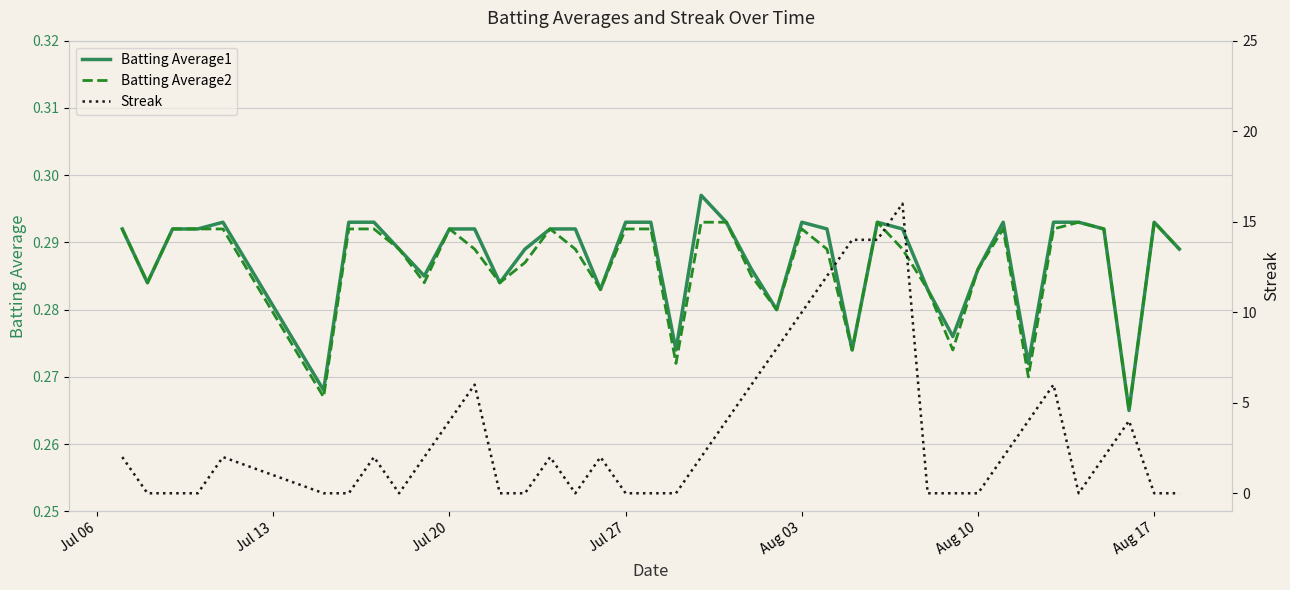

What is the lowest value of the Batting Average1 series?

0.3